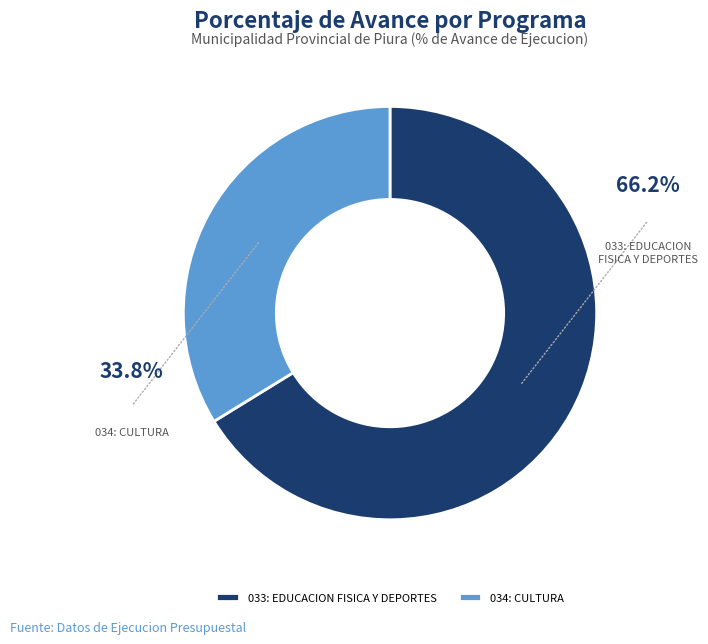

The 033: EDUCACION FISICA Y DEPORTES slice represents 66% of the pie. True or false?

True